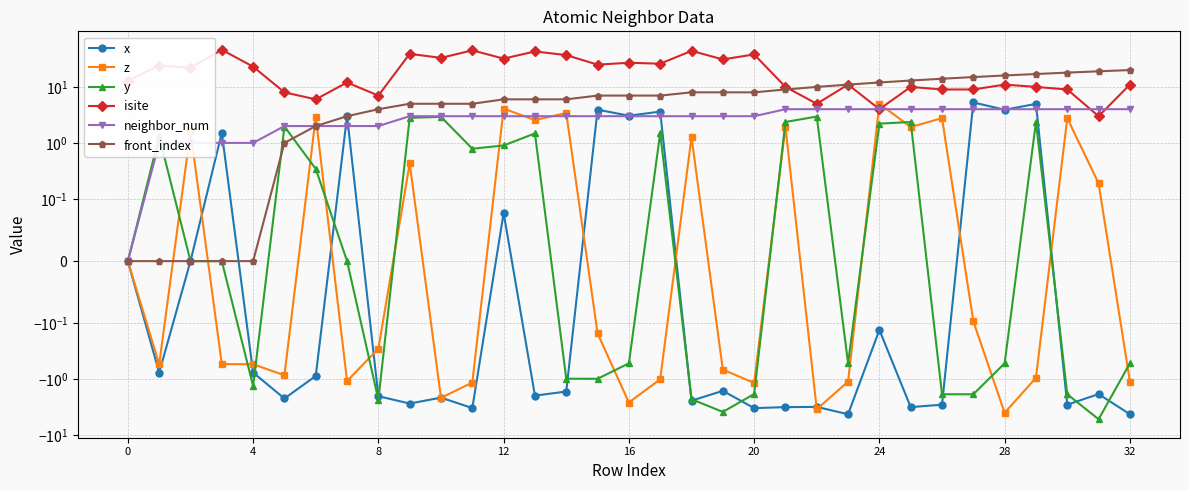

What is the difference between the z values at 30 and 18?

1.5